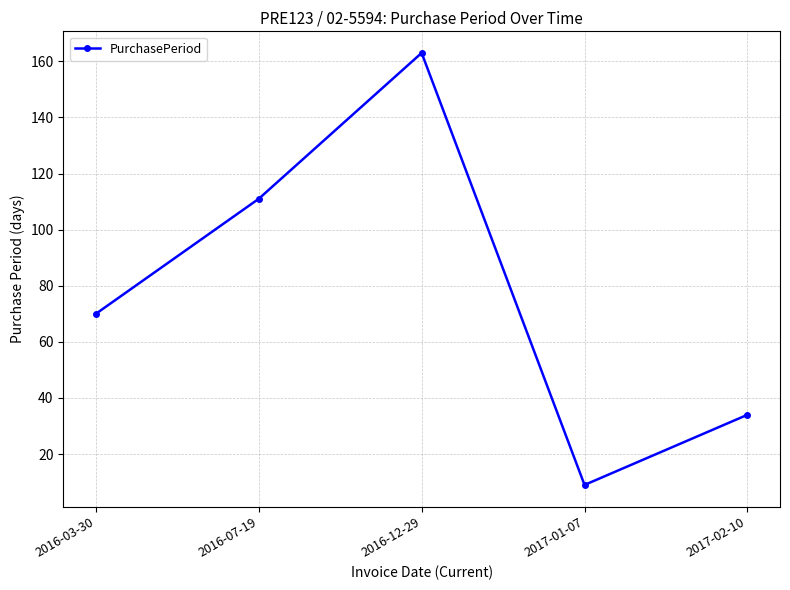

How many categories are shown in the chart?

5